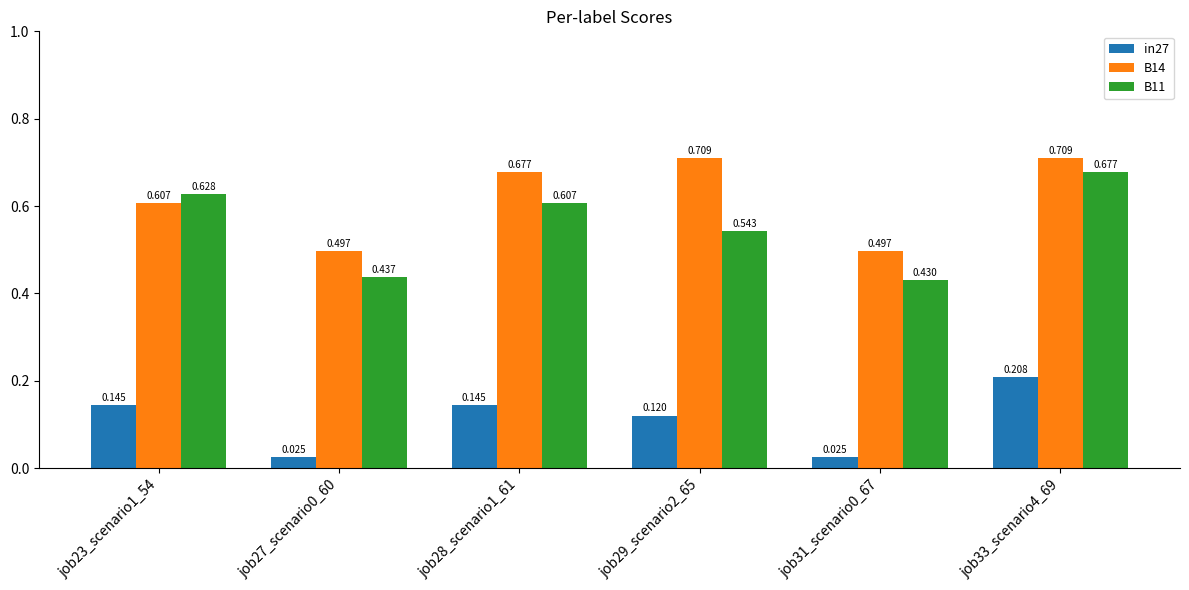

True or false: B14 has a value of 0.2 at job27_scenario0_60.

False